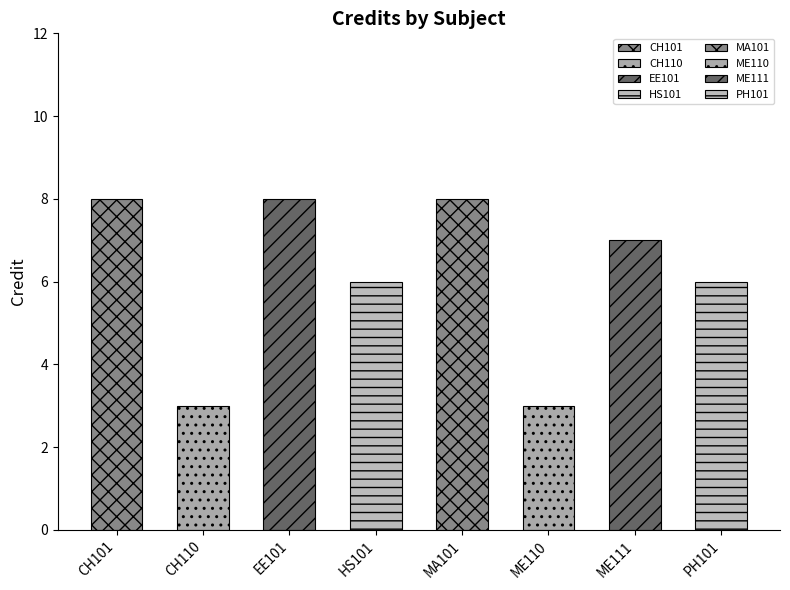

How many bars are there in total?

8